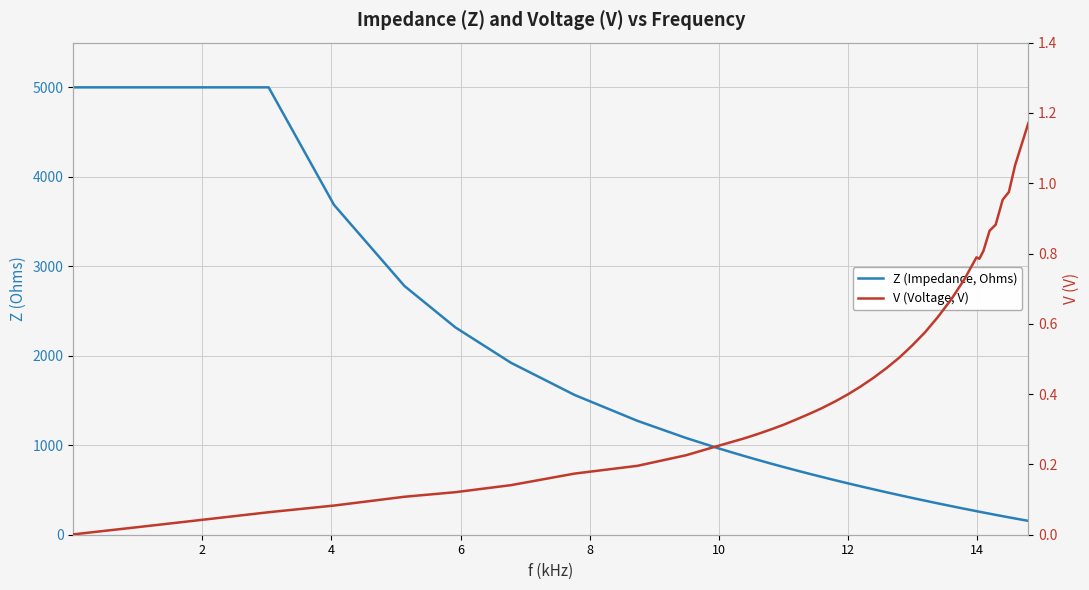

True or false: V (Voltage, V) has more than 0 points higher than both neighbors.

True